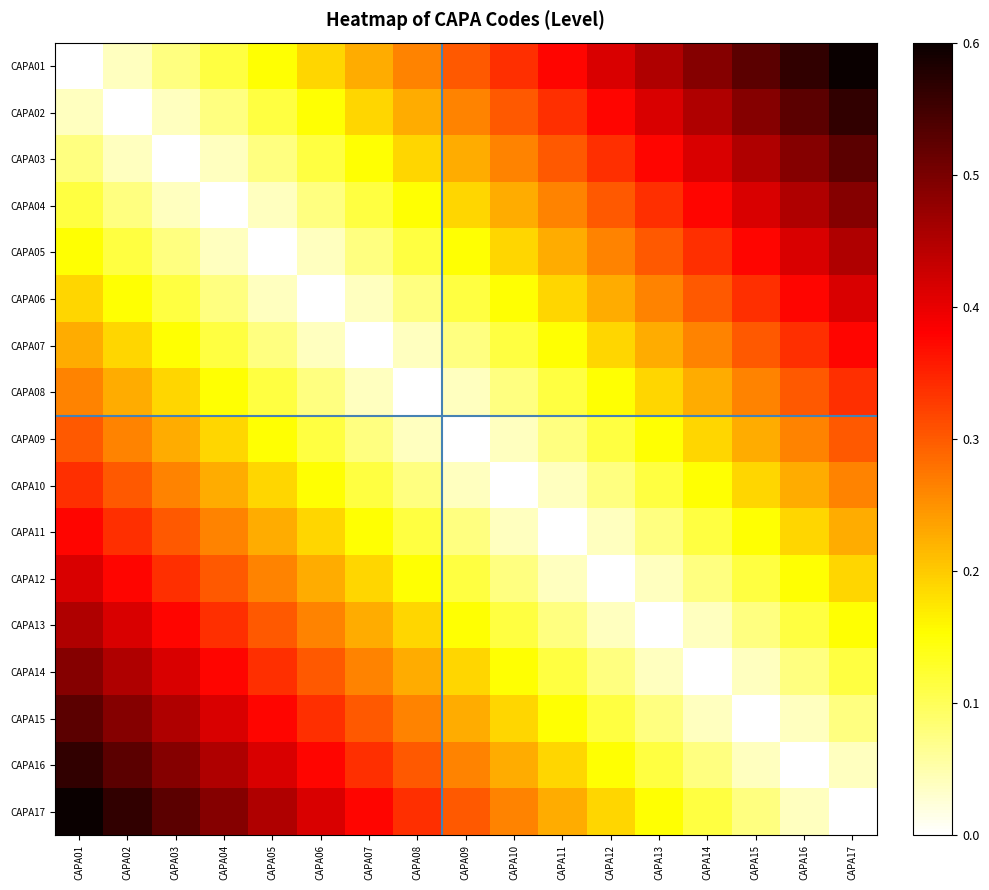

Which series changed the most between CAPA03 and CAPA08?

CAPA17